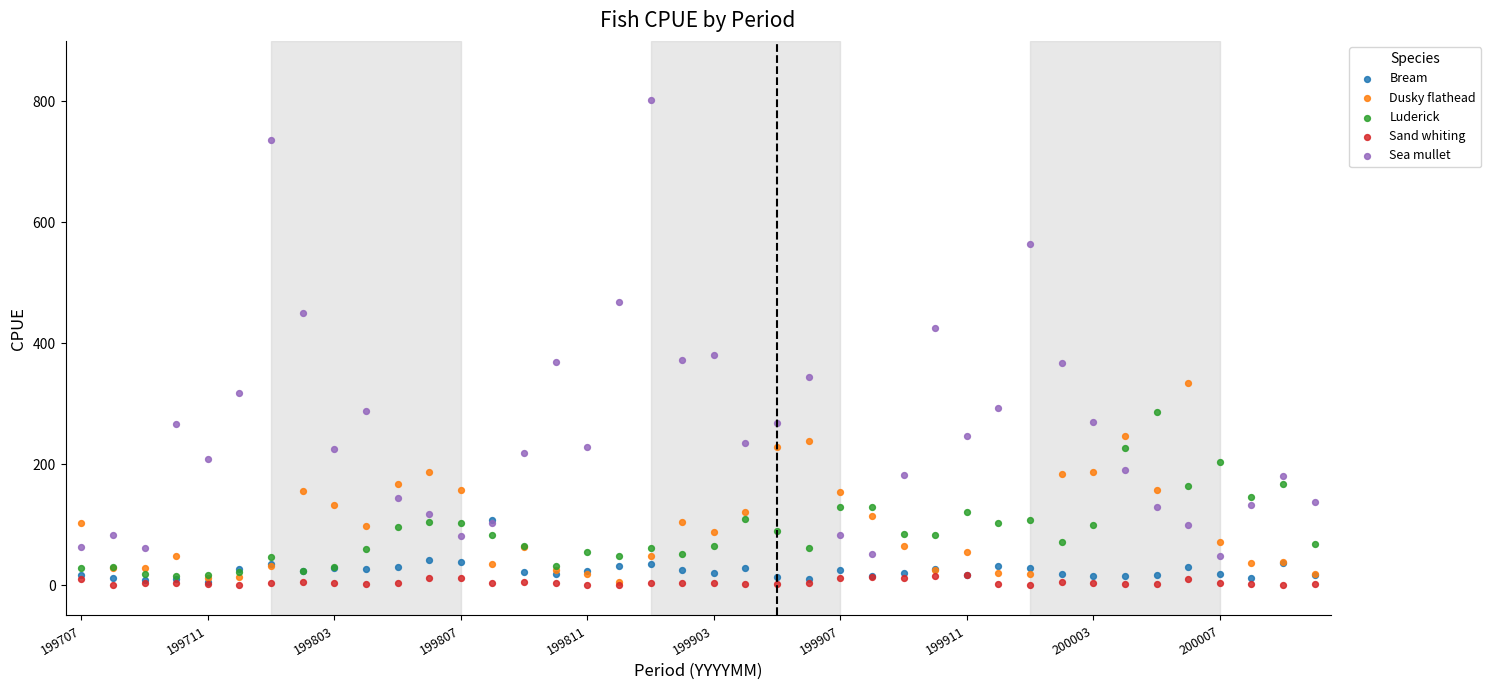

Which series has the widest spread of Y values?

Sea mullet